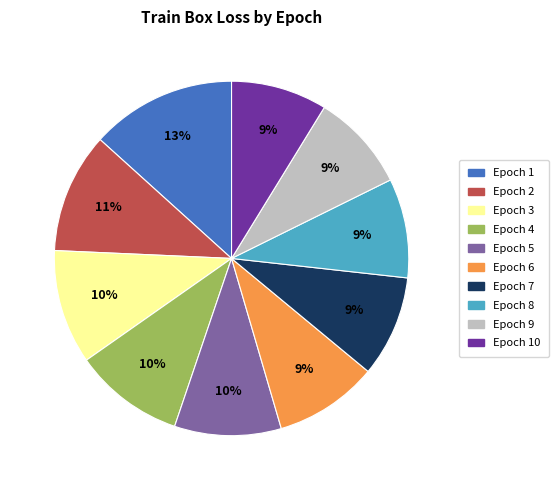

Does any single category account for the majority?

No